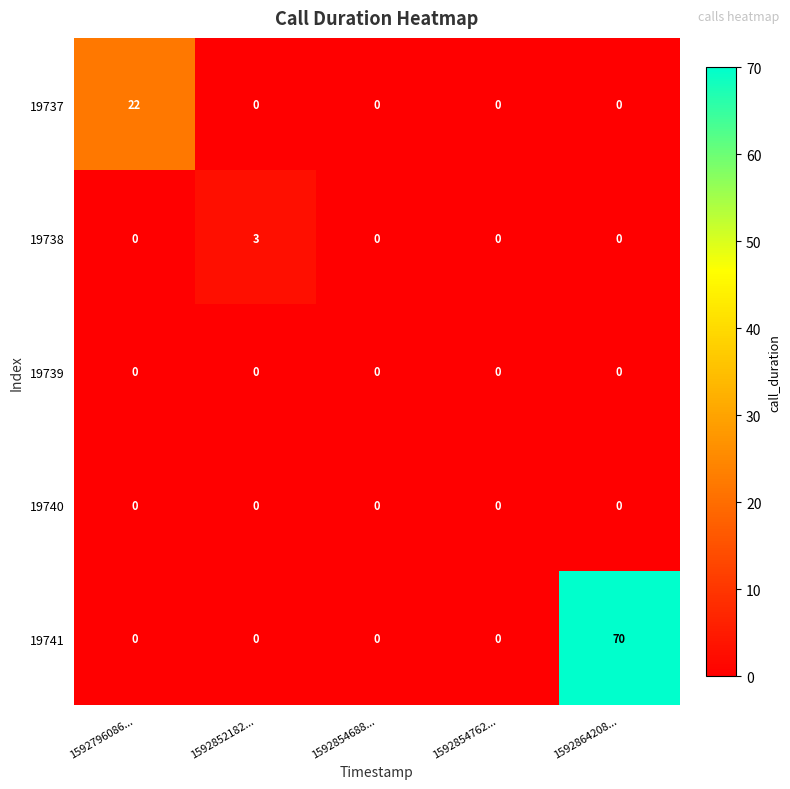

What is the sum of all 19738 values?

3